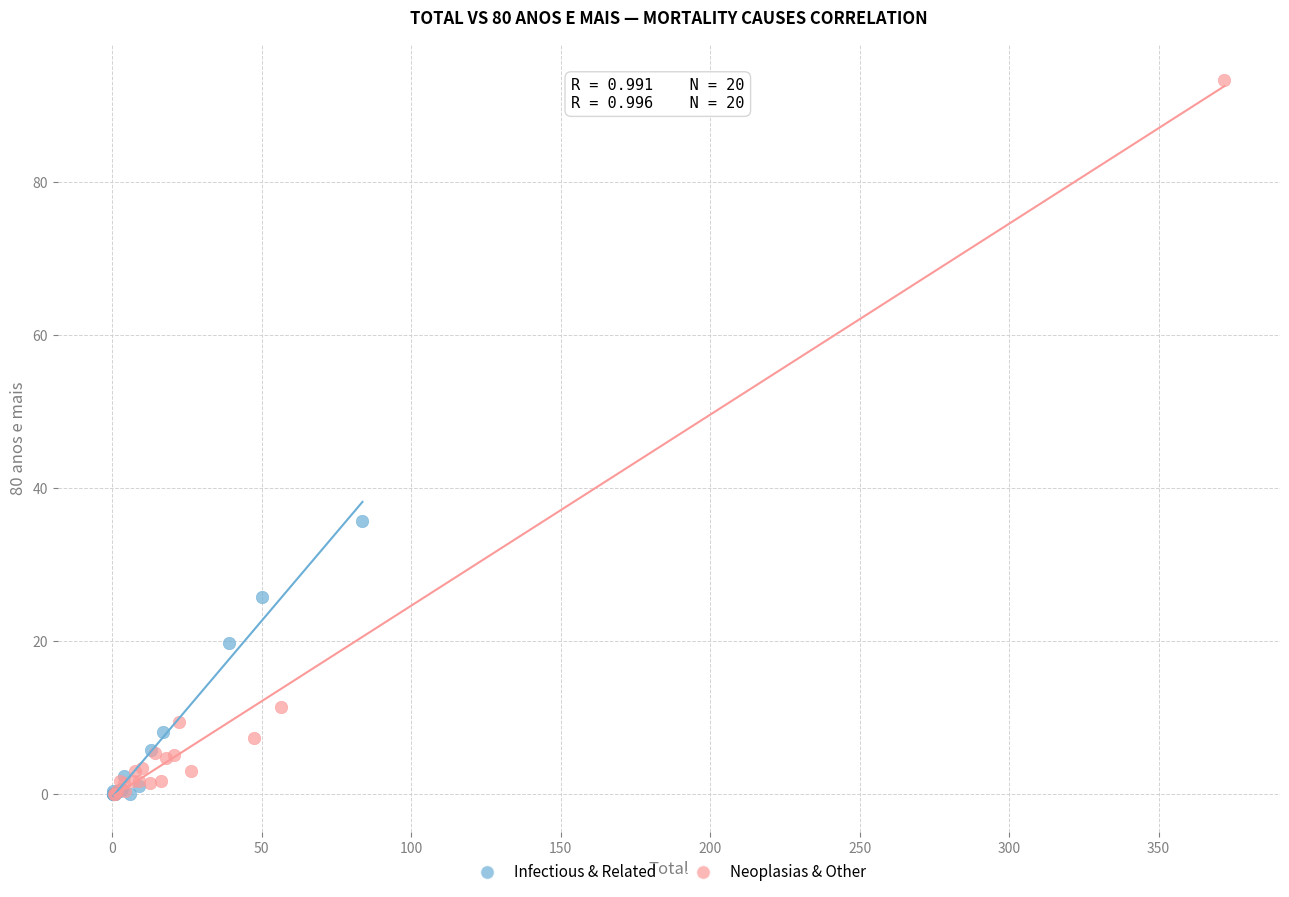

Which series contains the highest Y value?

Neoplasias & Other